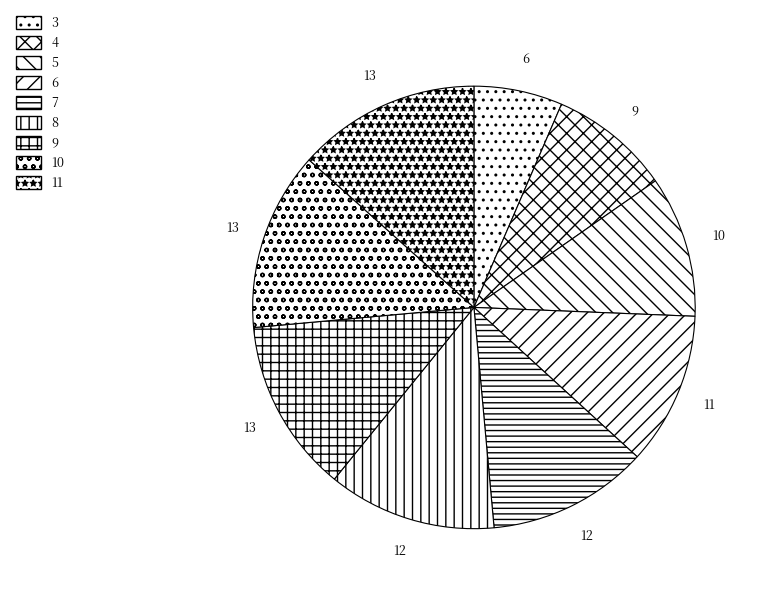

Combined, do 8 and 3 account for over 50%?

No